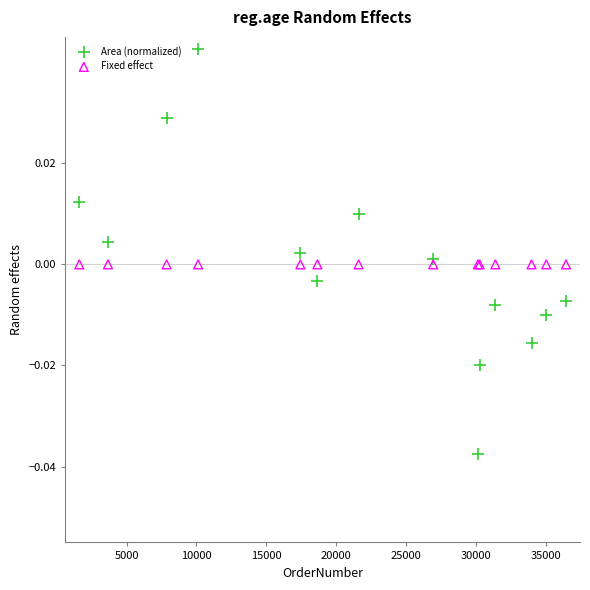

What are all the series names shown in the legend?

Area (normalized), Fixed effect